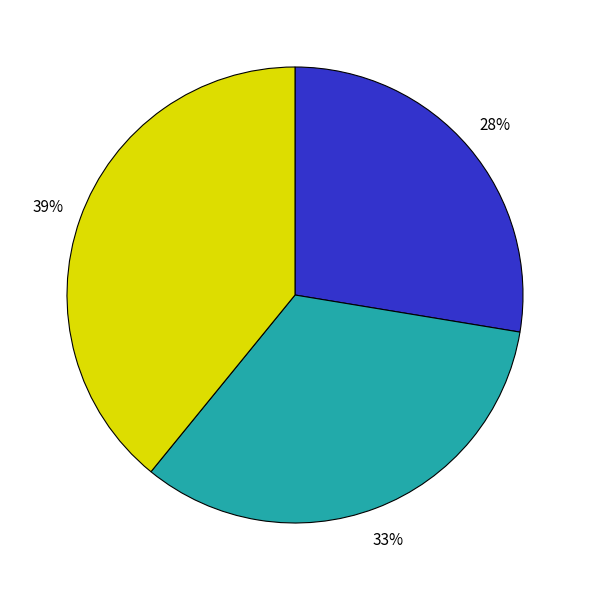

To the nearest percent, what is the average slice percentage?

33%